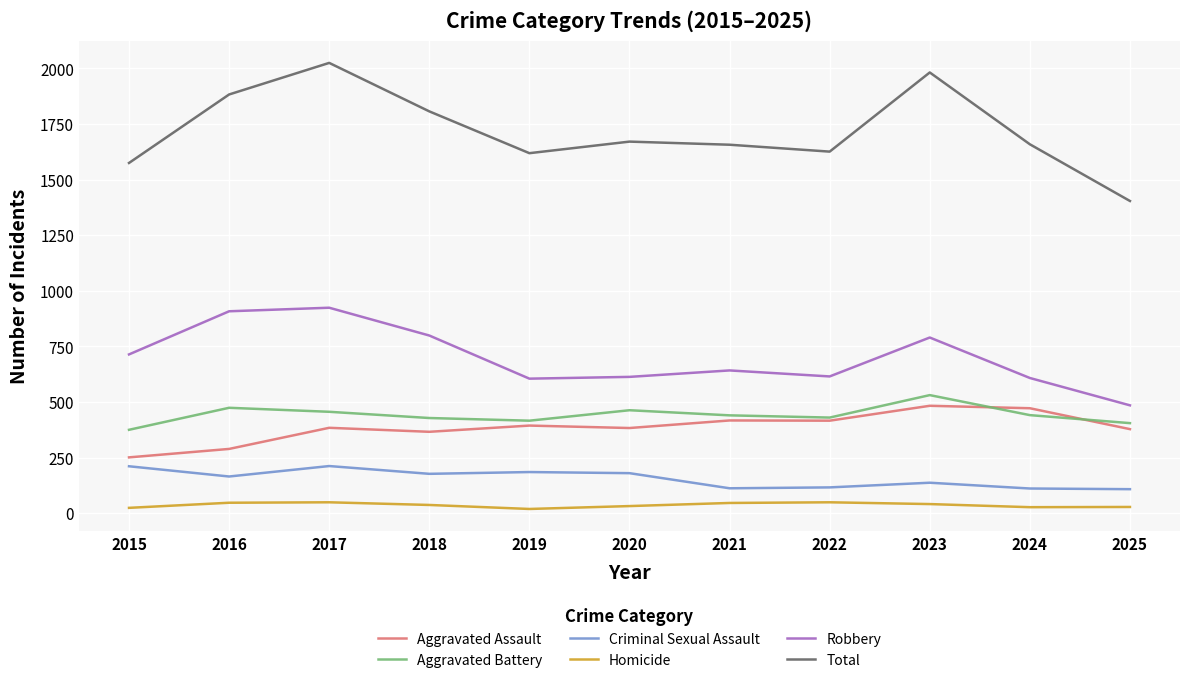

What is the lowest value of the Criminal Sexual Assault series?

108